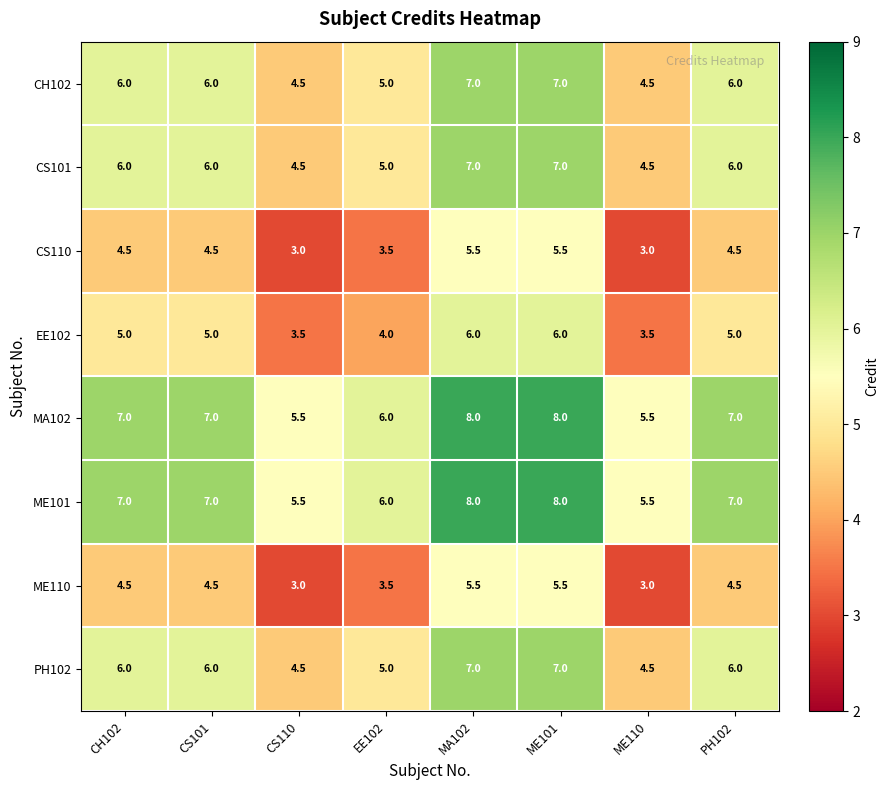

Is it true that CS110 equals 3.5 at EE102?

True